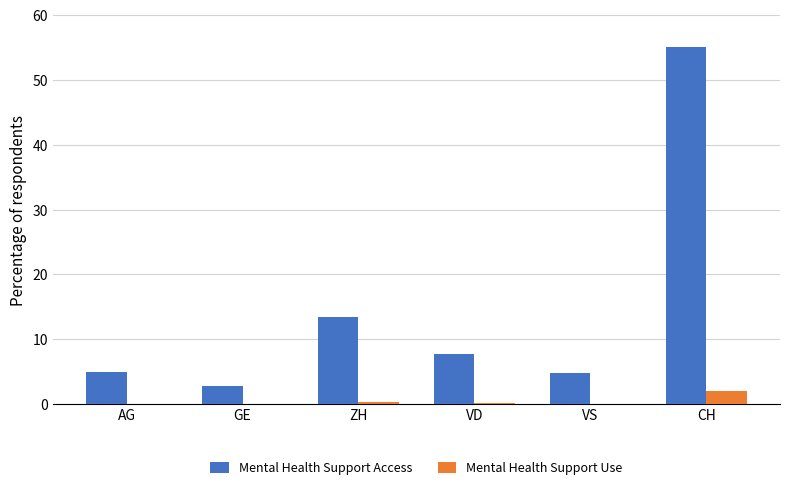

Which series has the largest total across all categories?

Mental Health Support Access